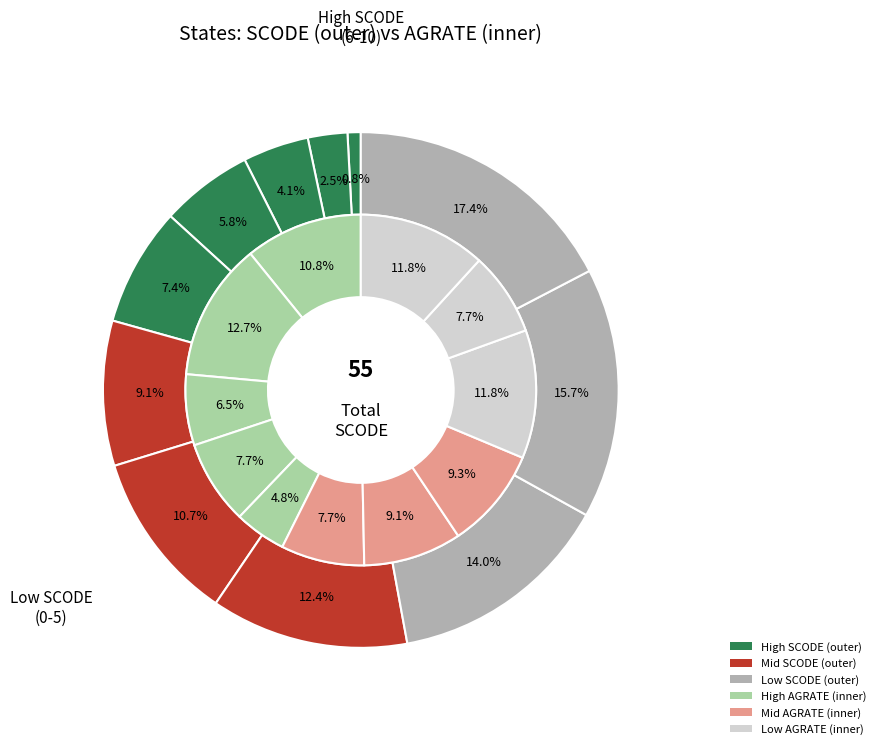

How many slices are in this pie chart?

11